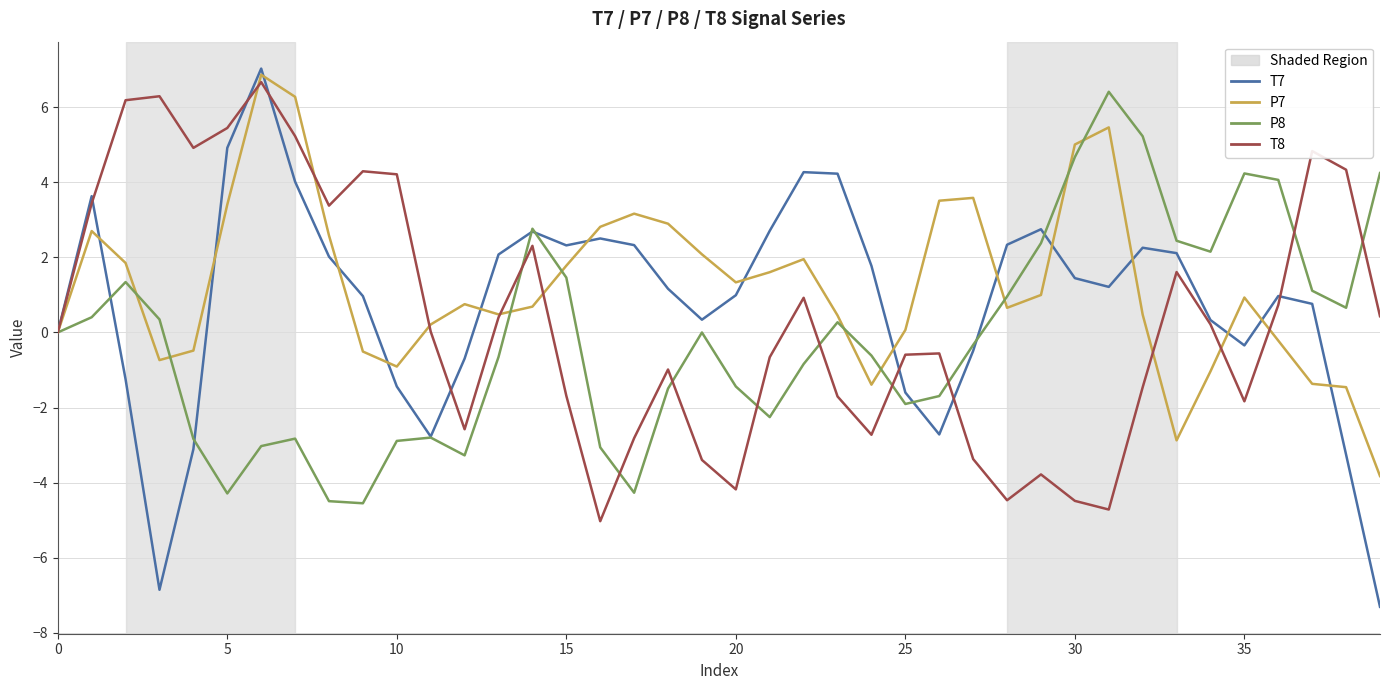

What is the greatest value displayed?

7.0